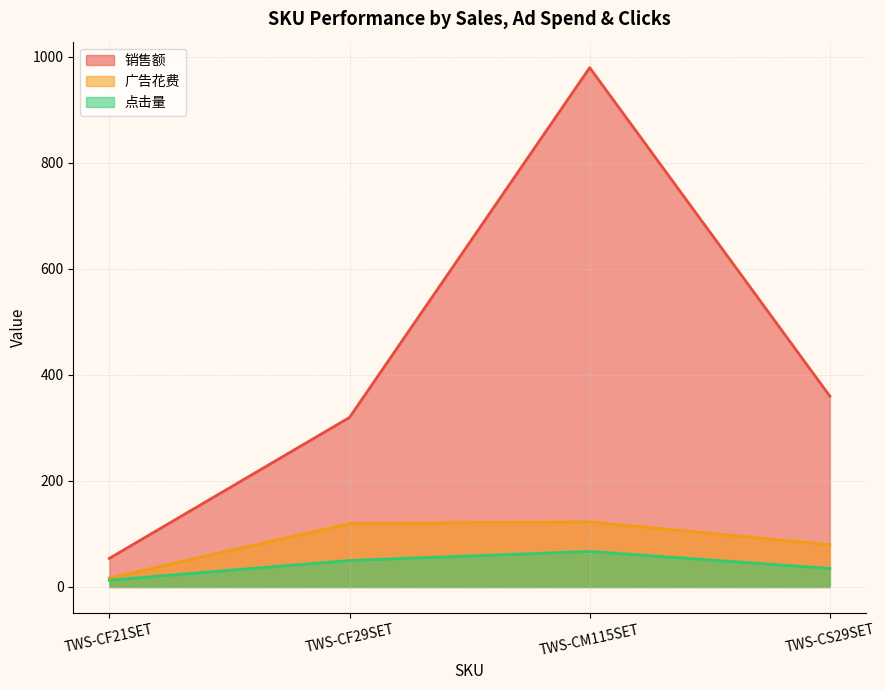

What is the difference between the maximum and second lowest values in the 广告花费 series?

43.1